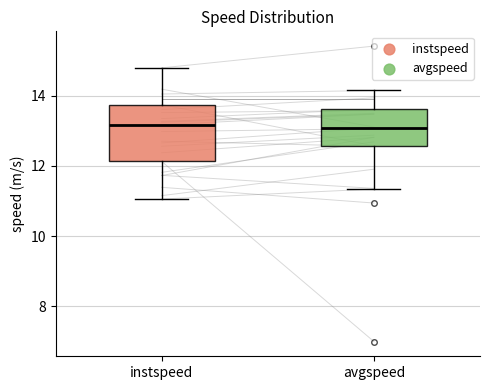

Comparing the boxes themselves (not the whiskers), which one is the tallest?

instspeed